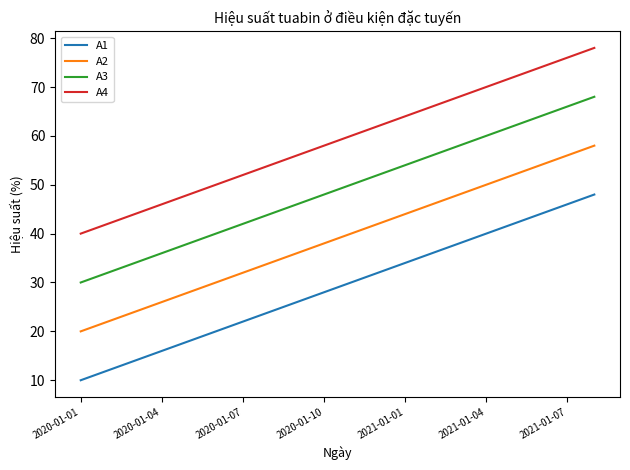

What is the maximum value shown in the chart?

78